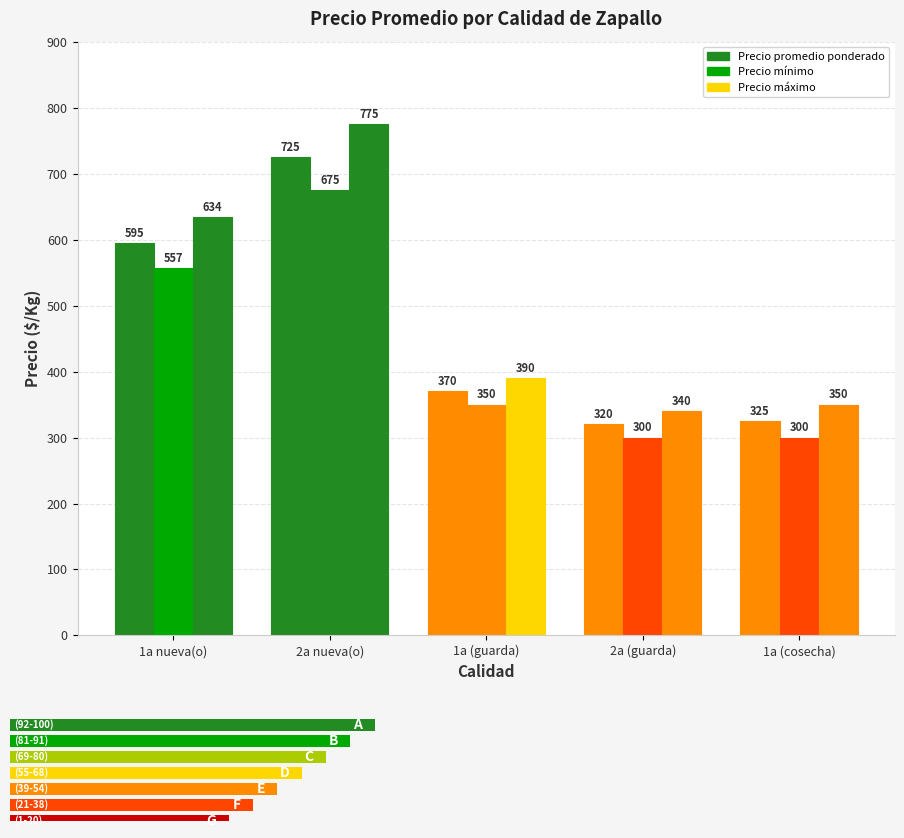

What is the maximum value shown in the chart?

775